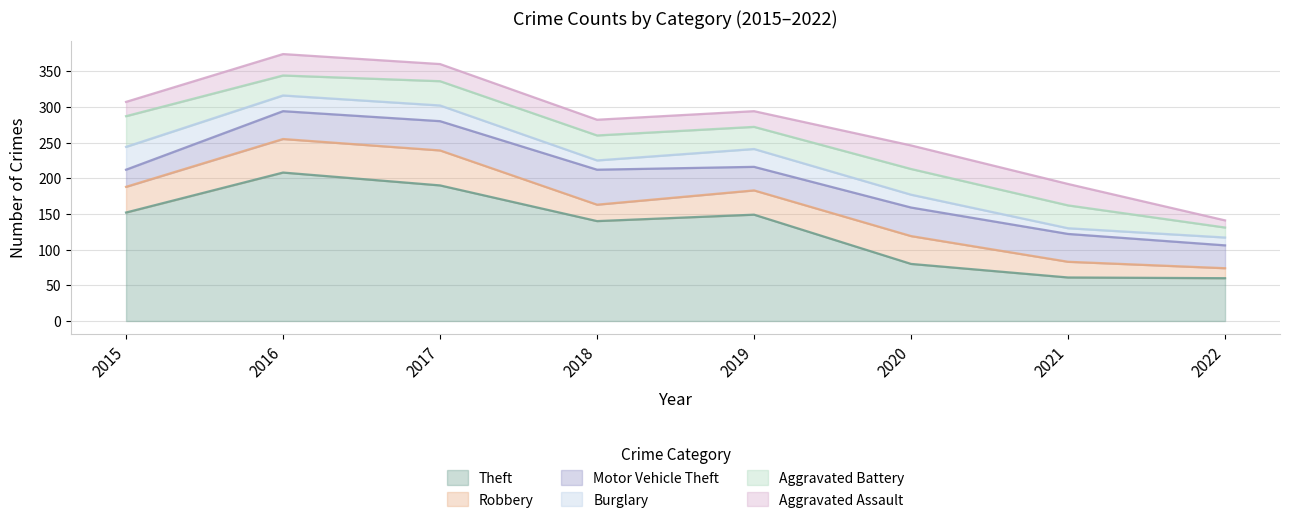

The value of Aggravated Assault at 2017 is 43. True or false?

False